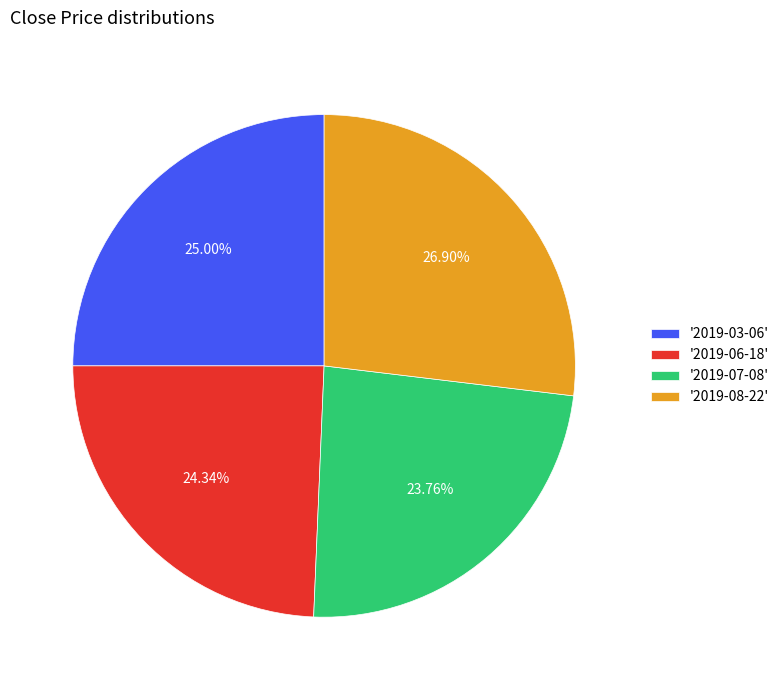

Is there any slice that represents more than half of the pie?

No